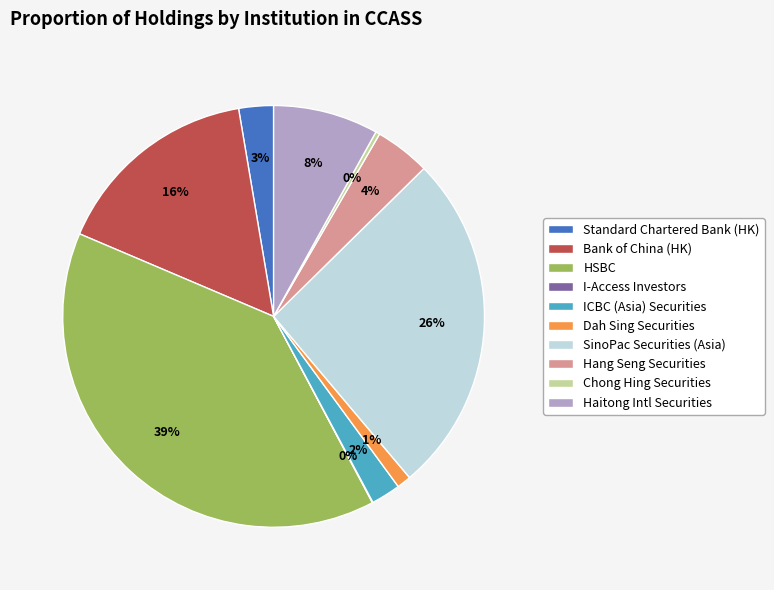

Which category has the biggest portion of the pie?

HSBC